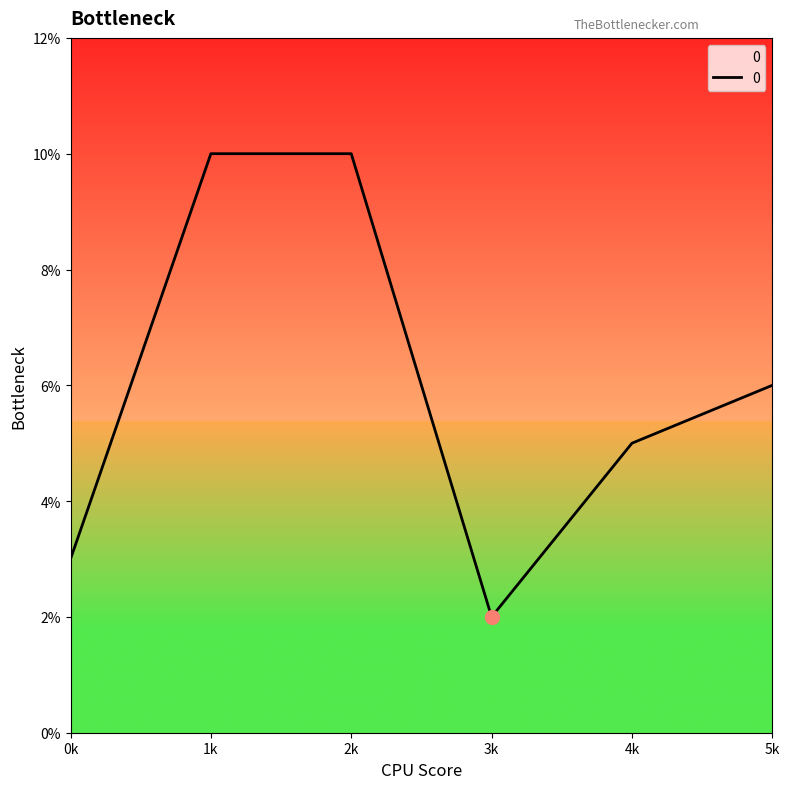

Between 3k and 5k, which is larger?

5k